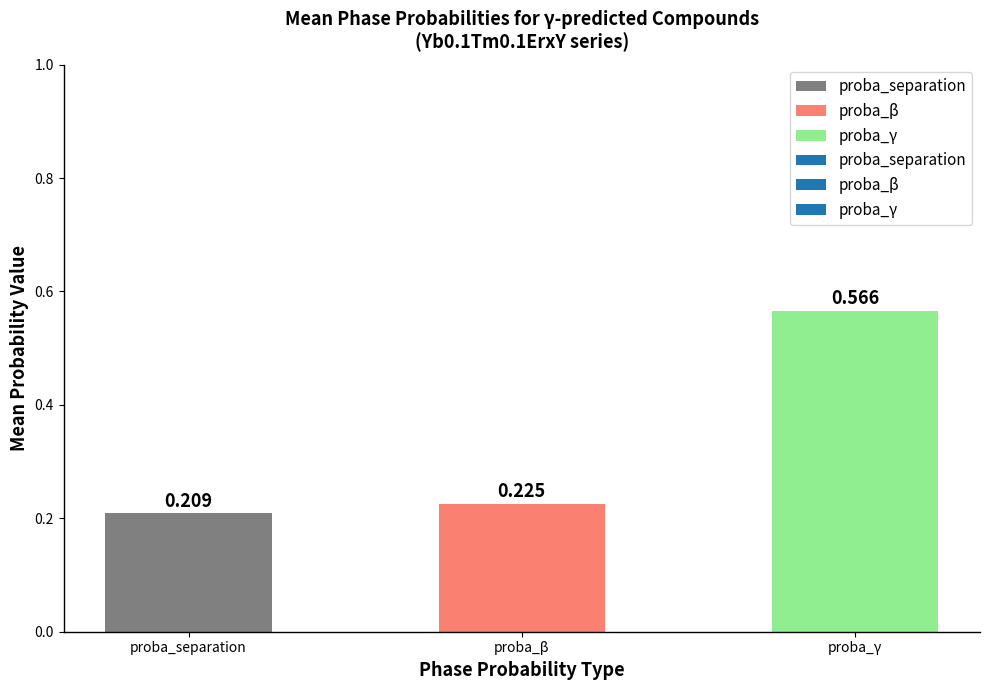

Rank the categories by value from highest to lowest.

proba_γ, proba_β, proba_separation